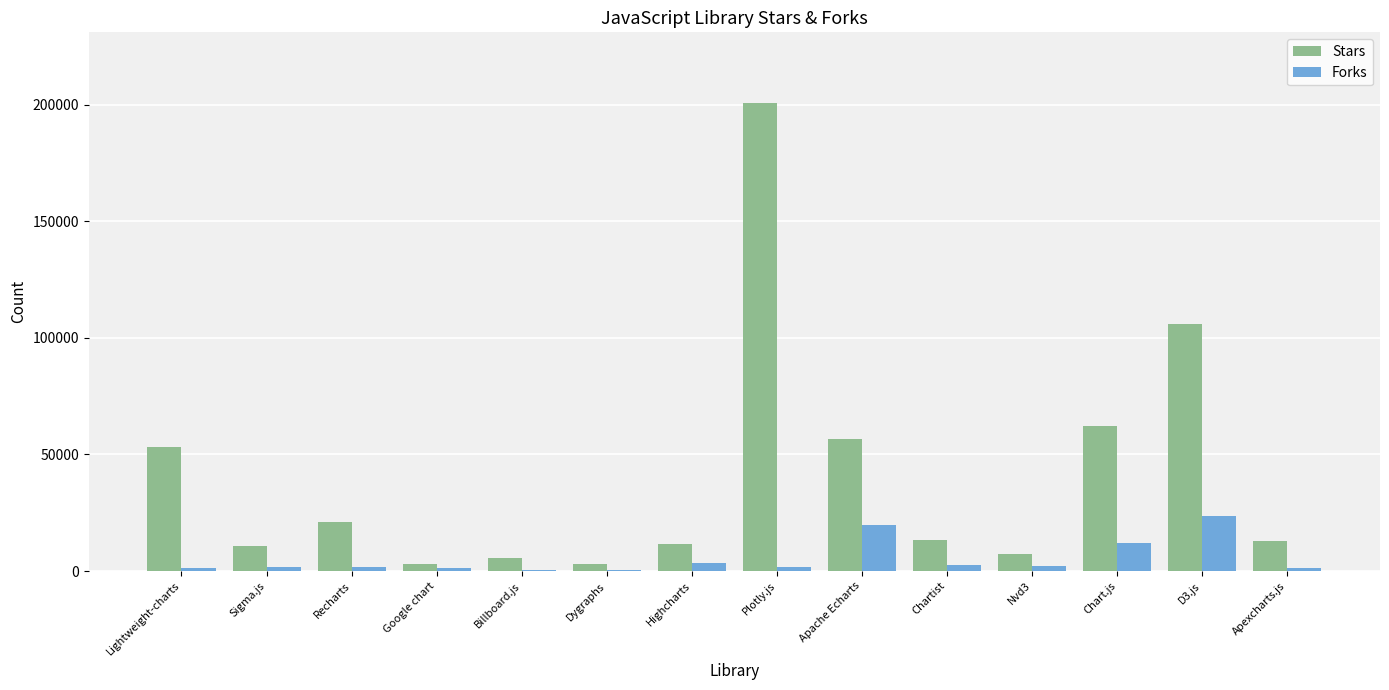

At which category is the sum across all series the highest?

Plotly.js